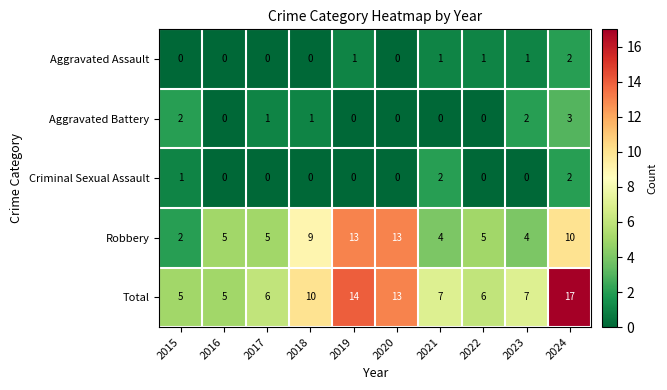

Between 2016 and 2019, which series saw the biggest shift?

Total